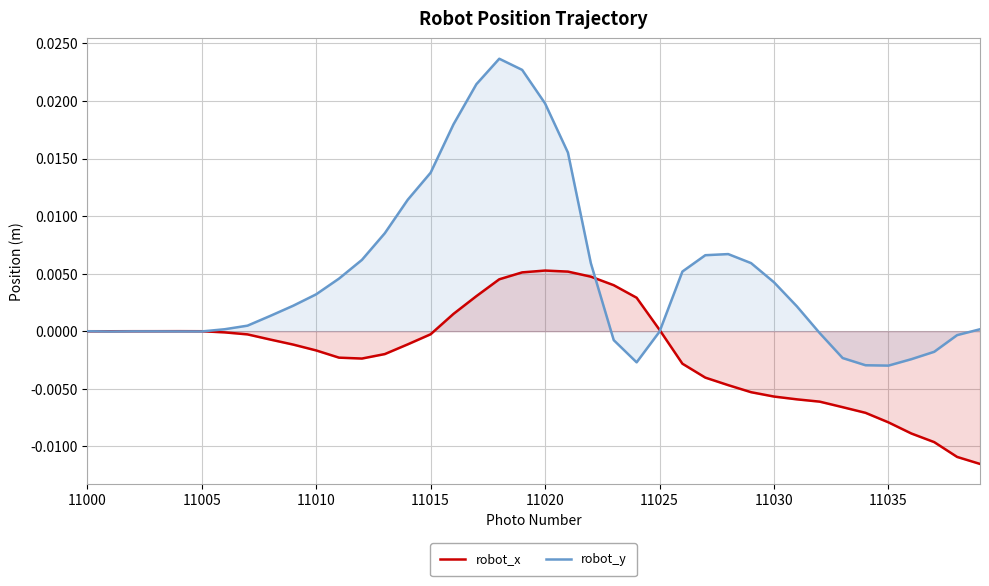

The robot_x series shows -0.0 at 11005. True or false?

True